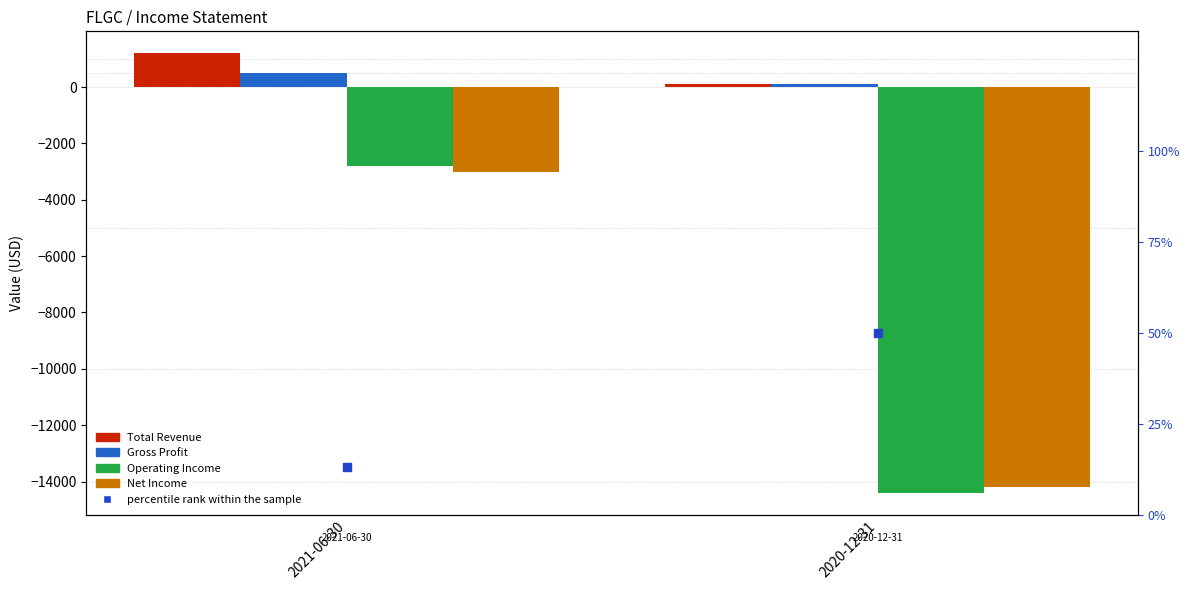

At which category is the sum across all series the highest?

2021-06-30